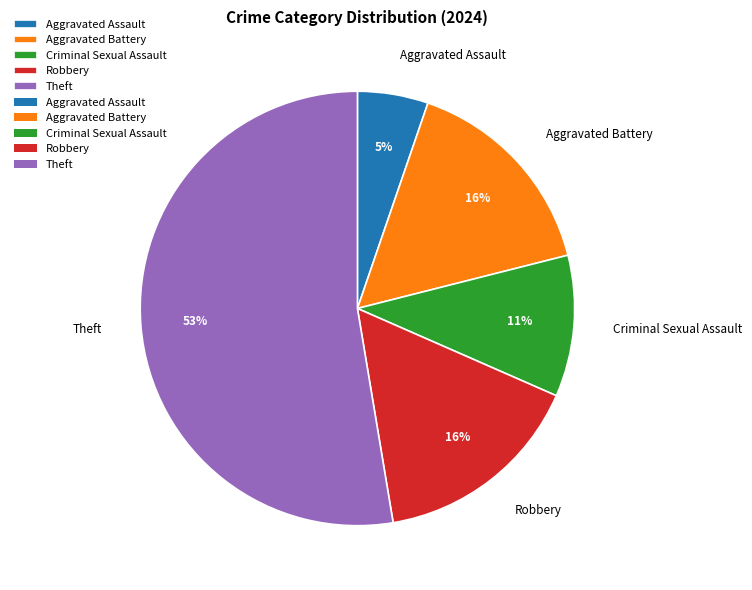

To the nearest percent, what is the combined percentage of Robbery and Aggravated Battery?

32%